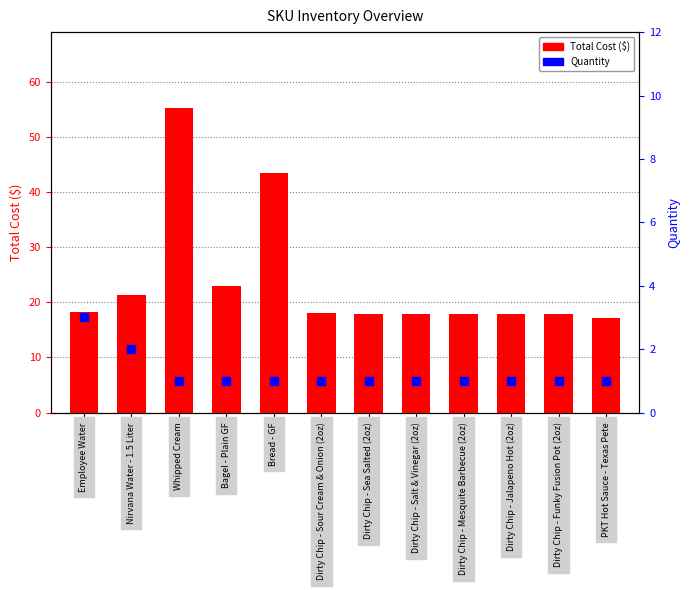

Which series has the widest spread of Y values?

Total Cost ($)